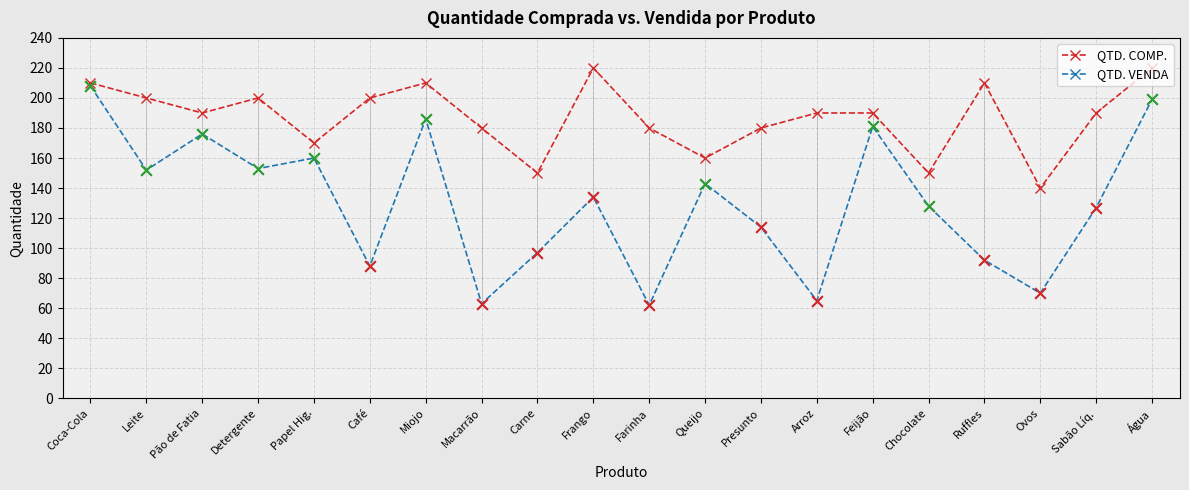

What is the total value across all series at Sabão Líq.?

317